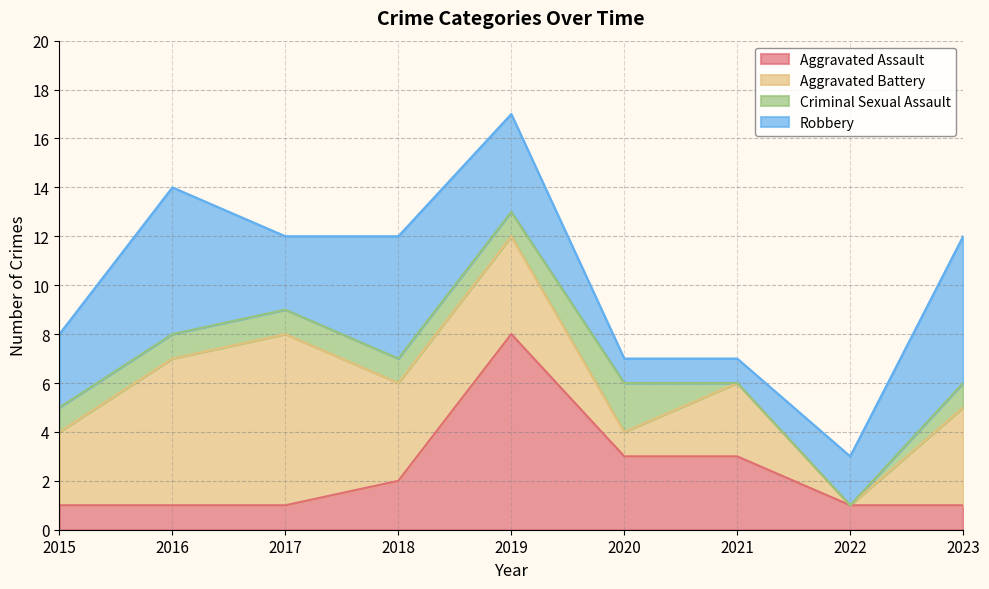

True or false: Criminal Sexual Assault and Aggravated Assault intersect in this chart.

False